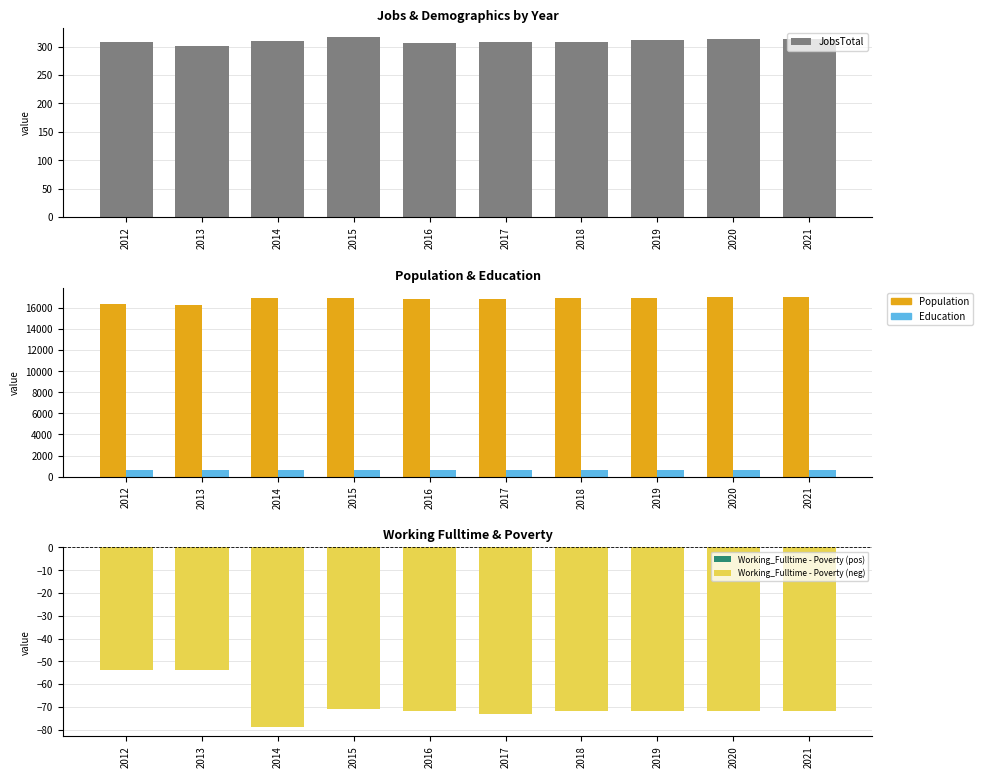

Which series changed the most between 2013 and 2014?

Population